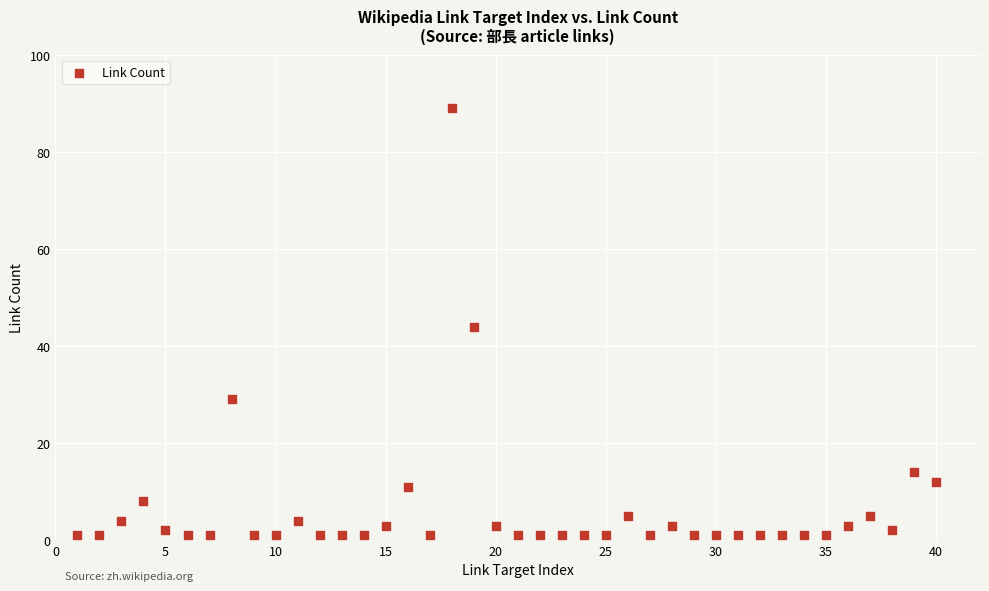

What Y value in the scatter plot is closest to 45?

44